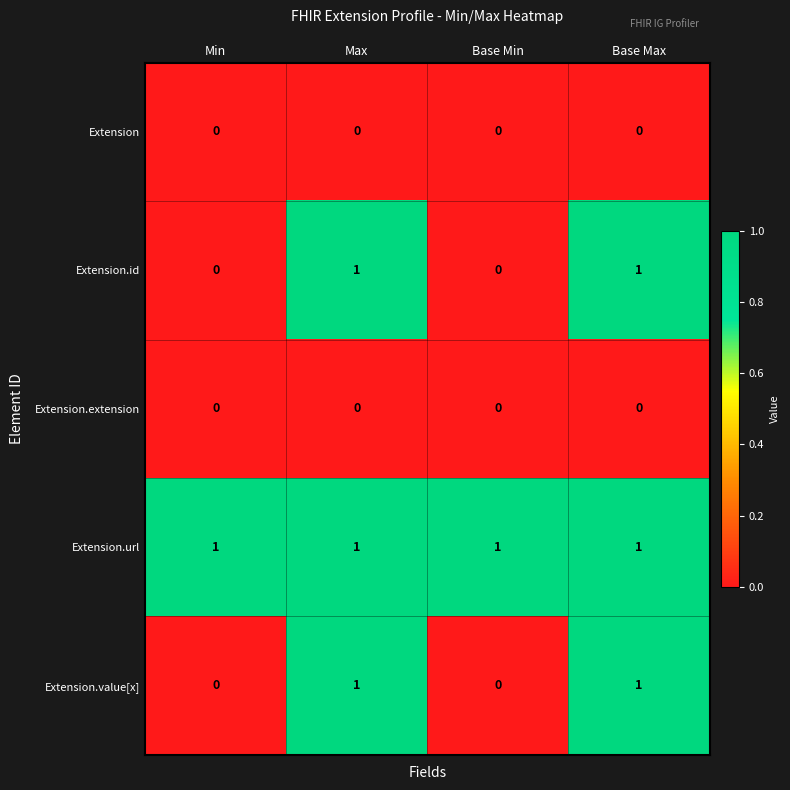

How many Extension.value[x] values are between 0 and 1?

4